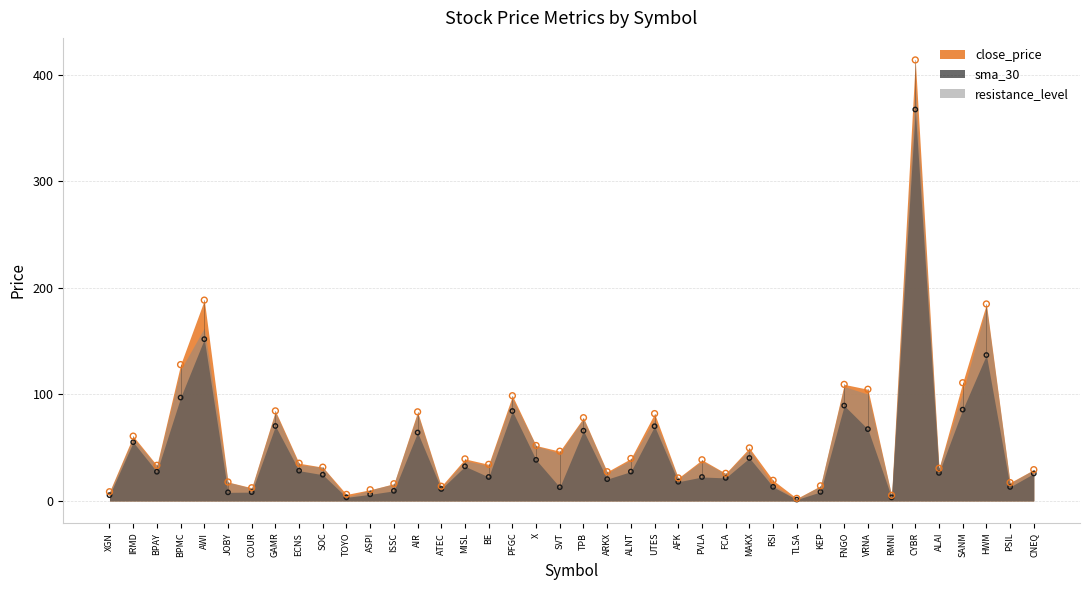

At how many categories does at least one series exceed 252?

1